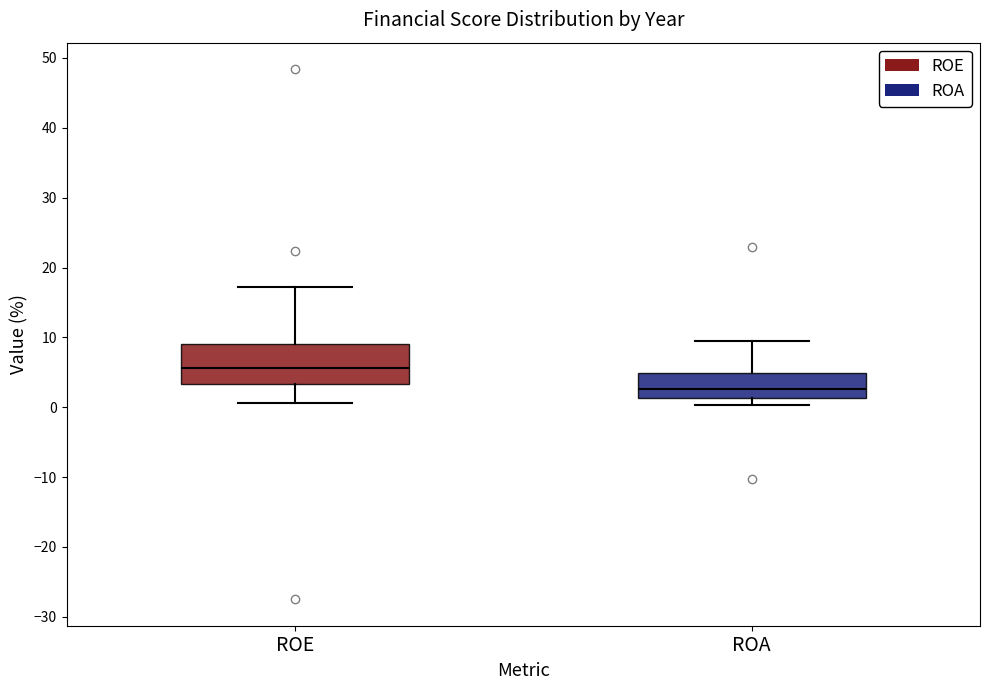

Reading left to right, read every box against the y-axis: the position of its median line, the range the box covers, and the ends of its whiskers. The values are not printed on the chart, so give them approximately, as read against the axis.

ROE: median 6, box 3 to 9, whiskers 1 to 17
ROA: median 3, box 1 to 5, whiskers 0 to 9